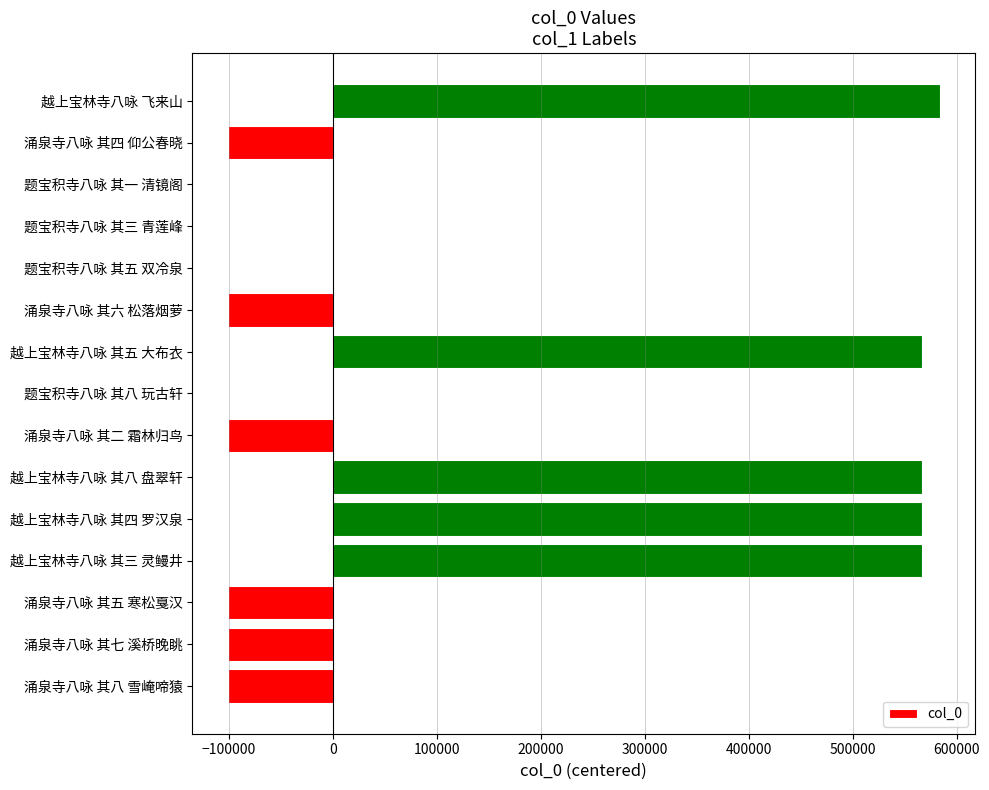

What is the sum of all values?

2246388